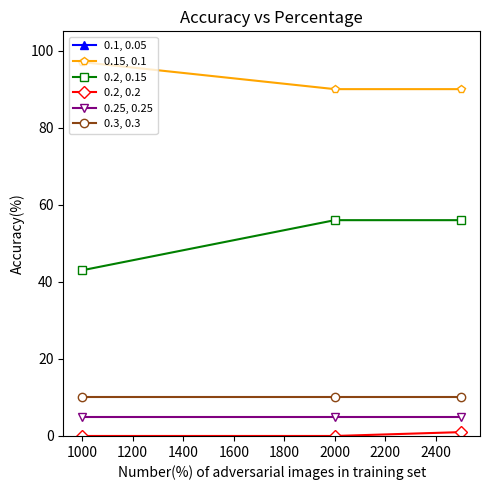

How many lines are shown in the chart?

6